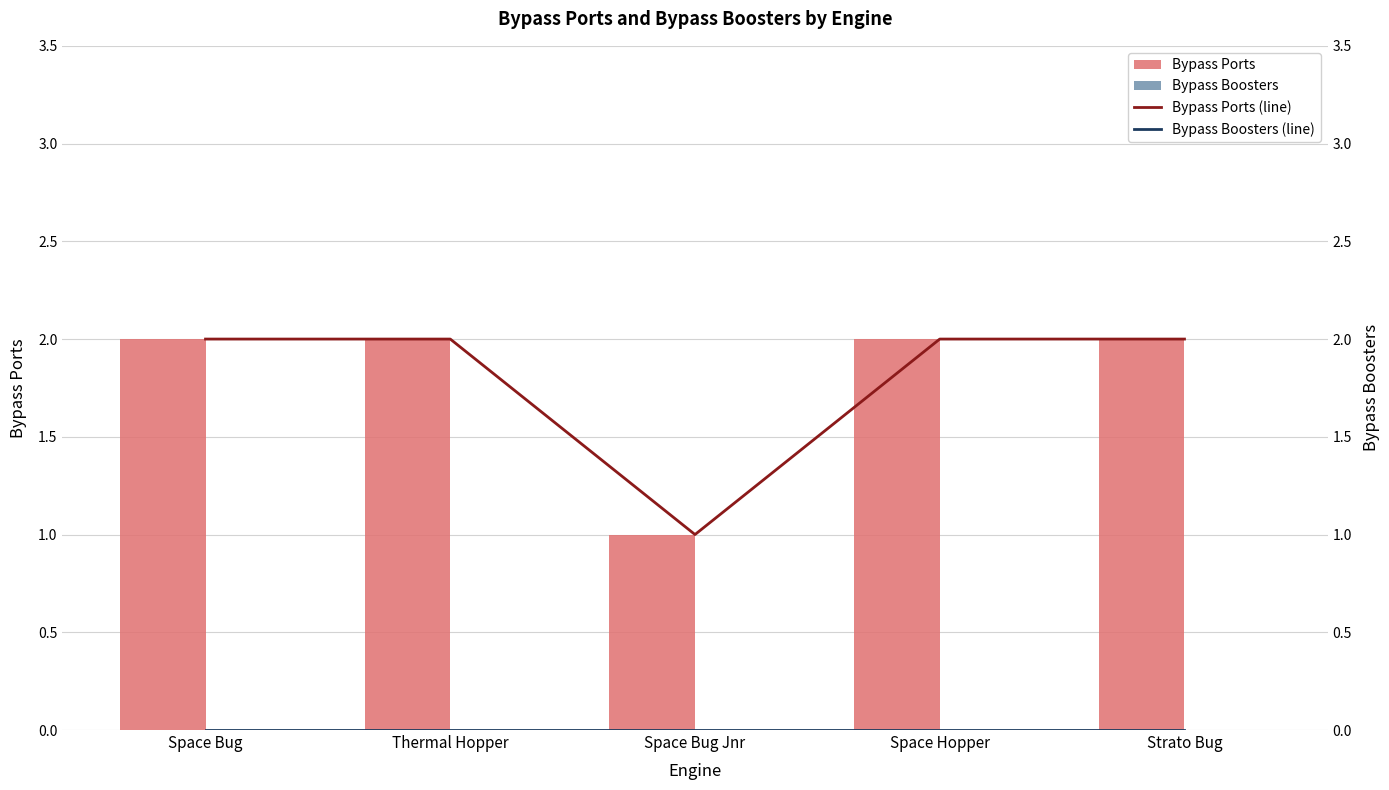

Count the Bypass Ports values in the range 2 to 3.

4